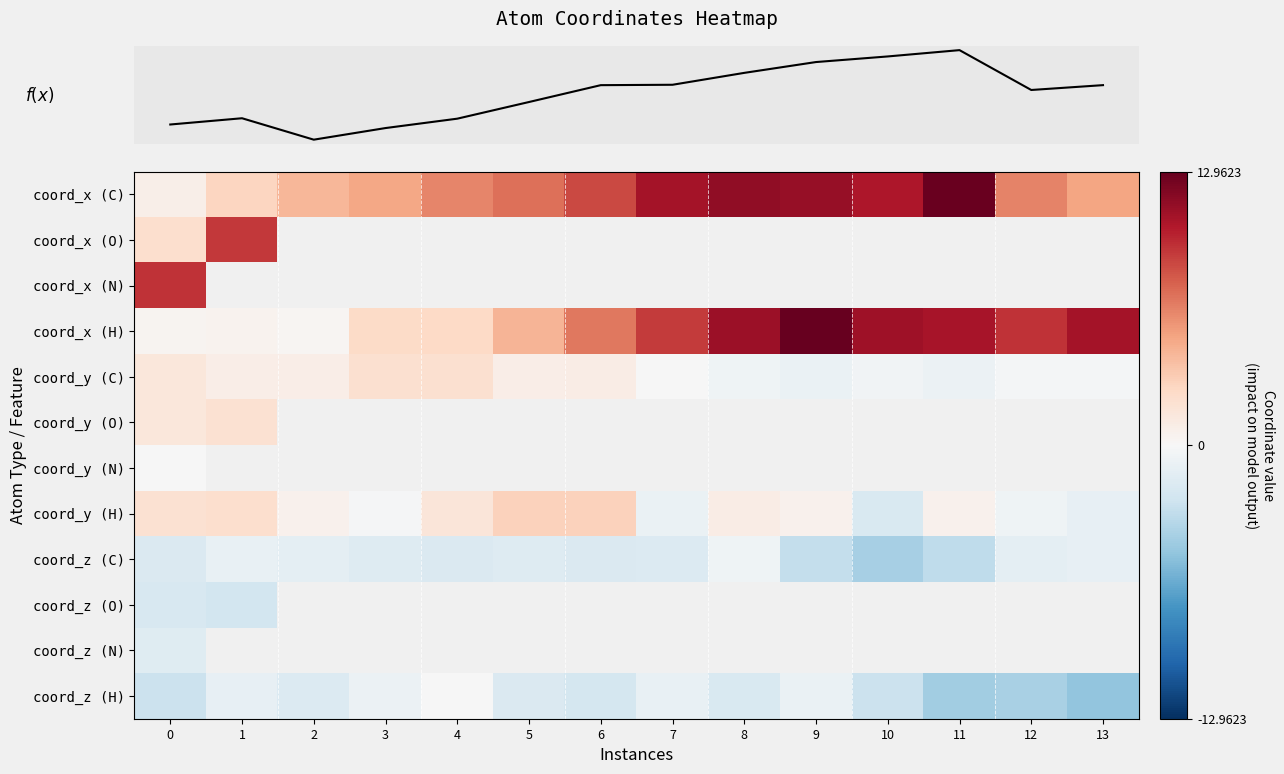

What is the lowest value of the row_11 series?

-5.2